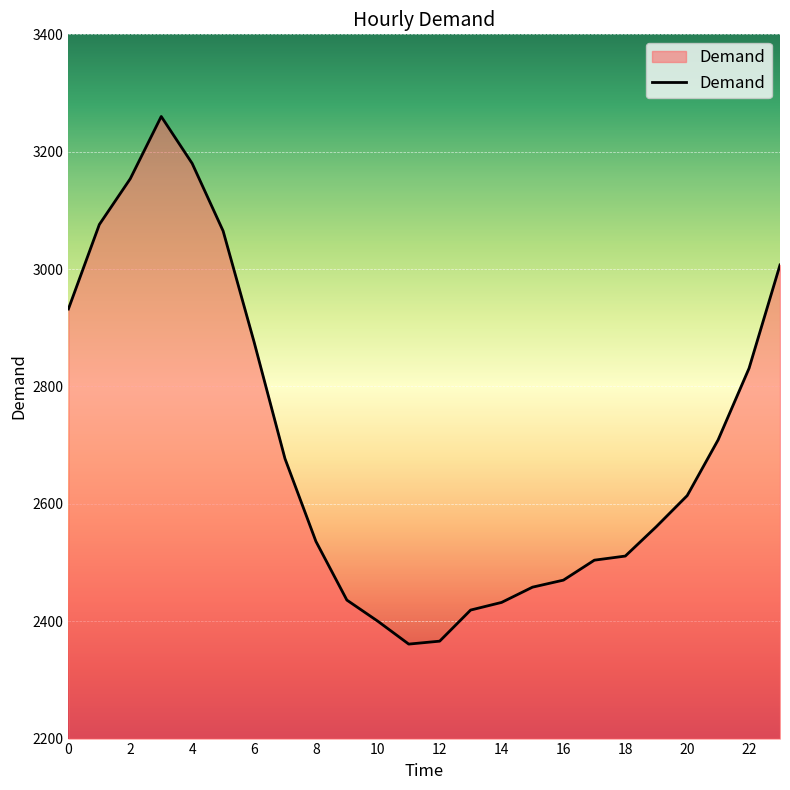

How many categories are shown in the chart?

24